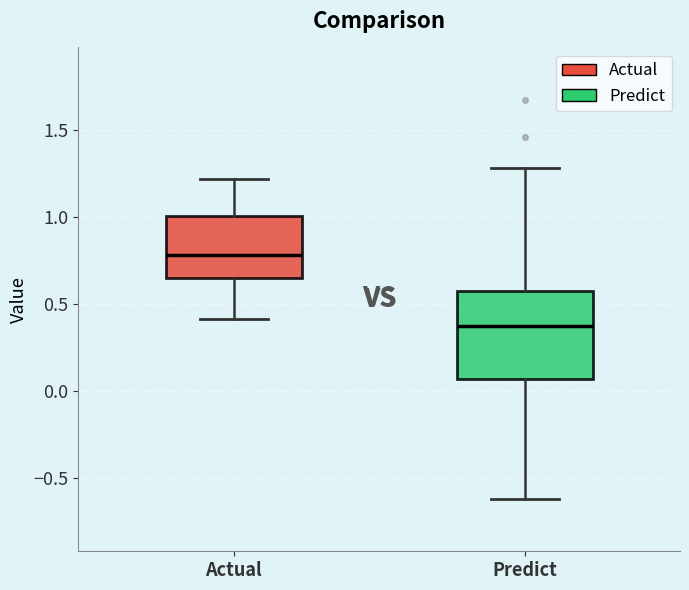

Which box is the tallest, from its lower edge to its upper edge?

Predict